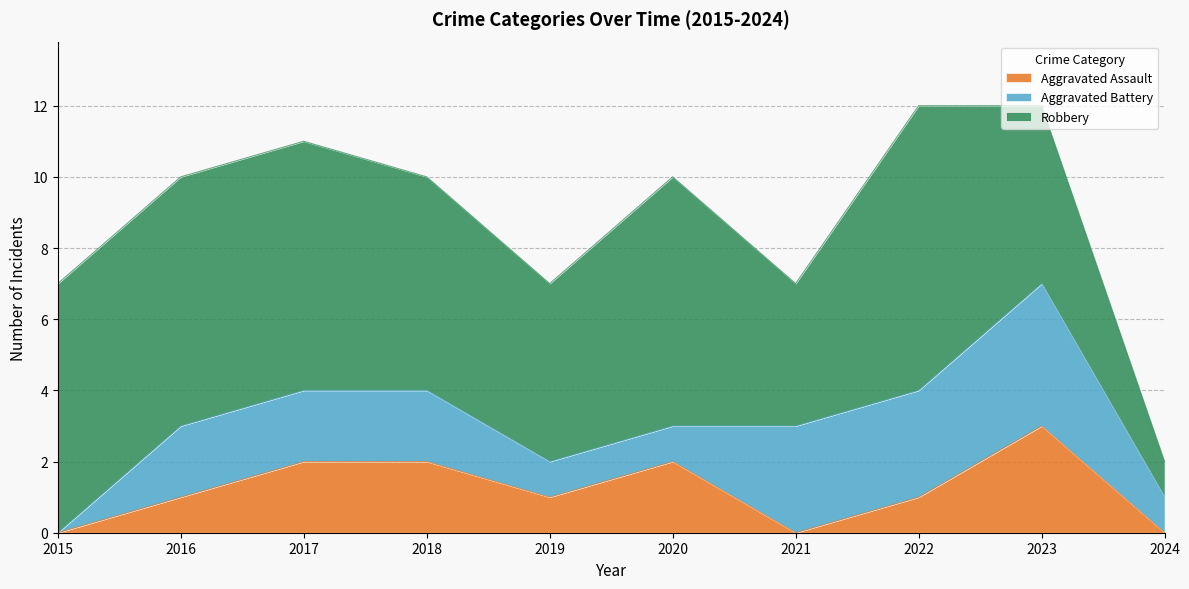

True or false: Robbery and Aggravated Battery intersect in this chart.

False